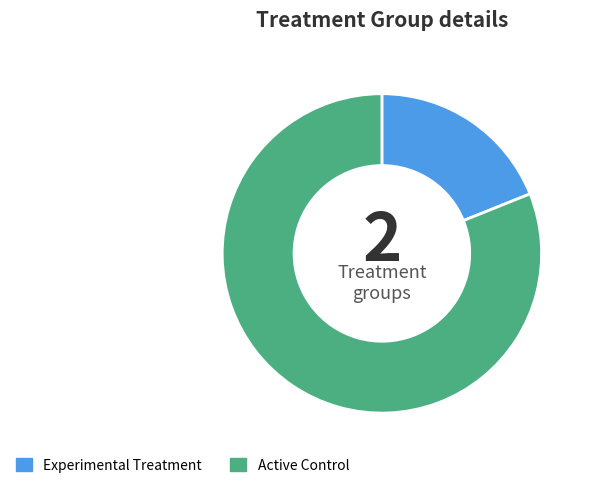

True or false: Experimental Treatment accounts for 25% of the total.

False